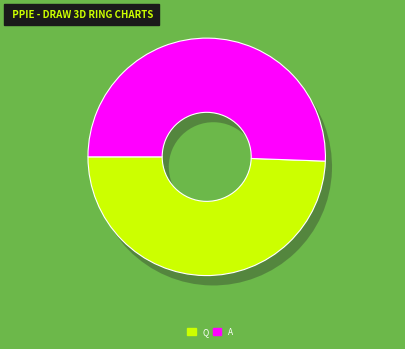

The Q slice represents 49% of the pie. True or false?

True